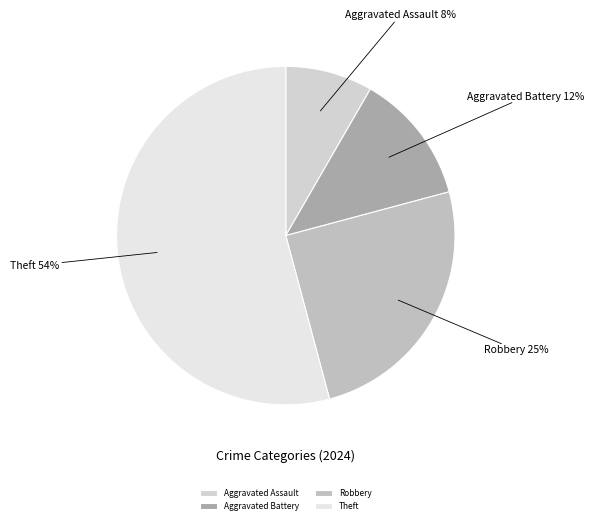

The Robbery slice represents 16% of the pie. True or false?

False